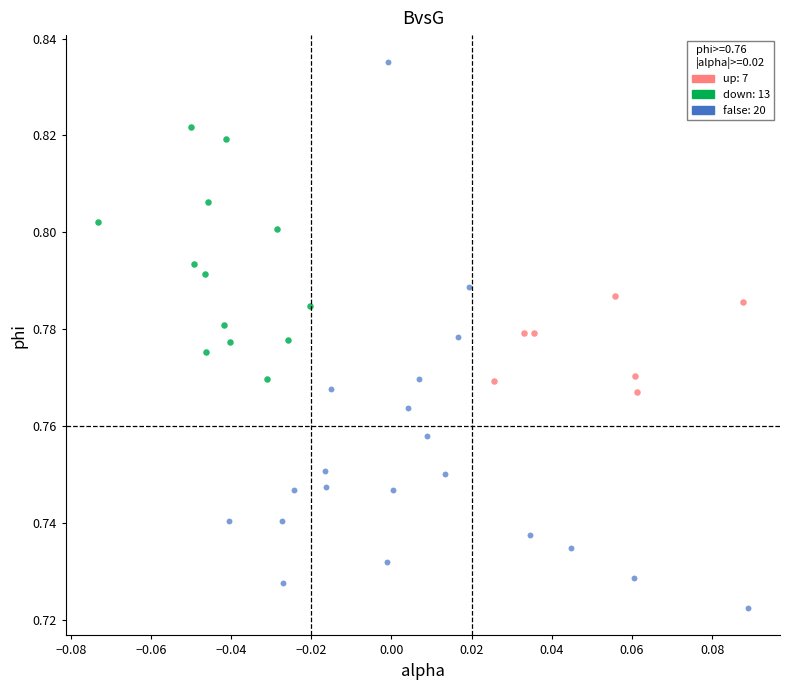

Which series contains the lowest Y value?

false: 20